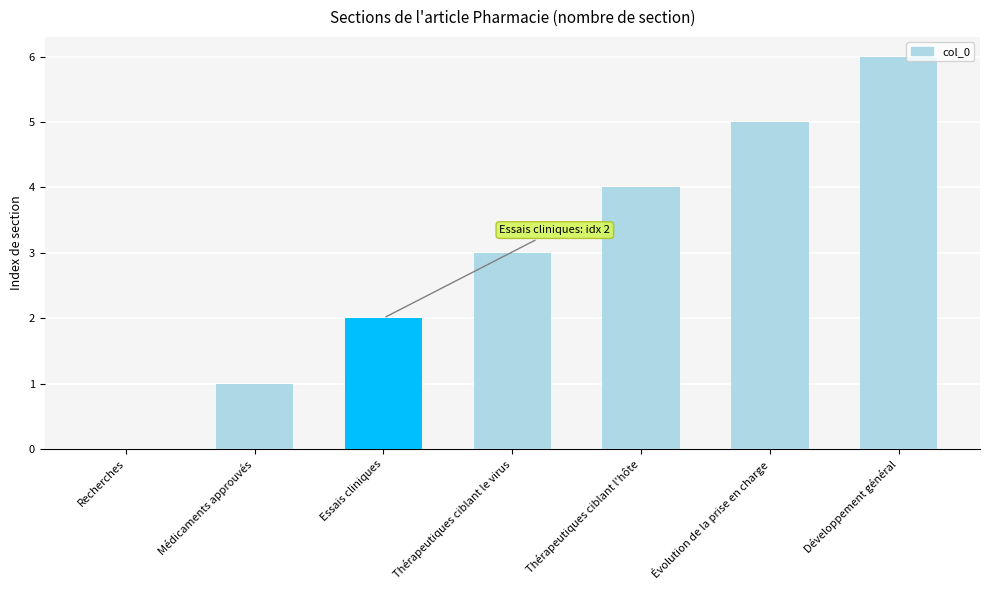

Are the bars horizontal?

No